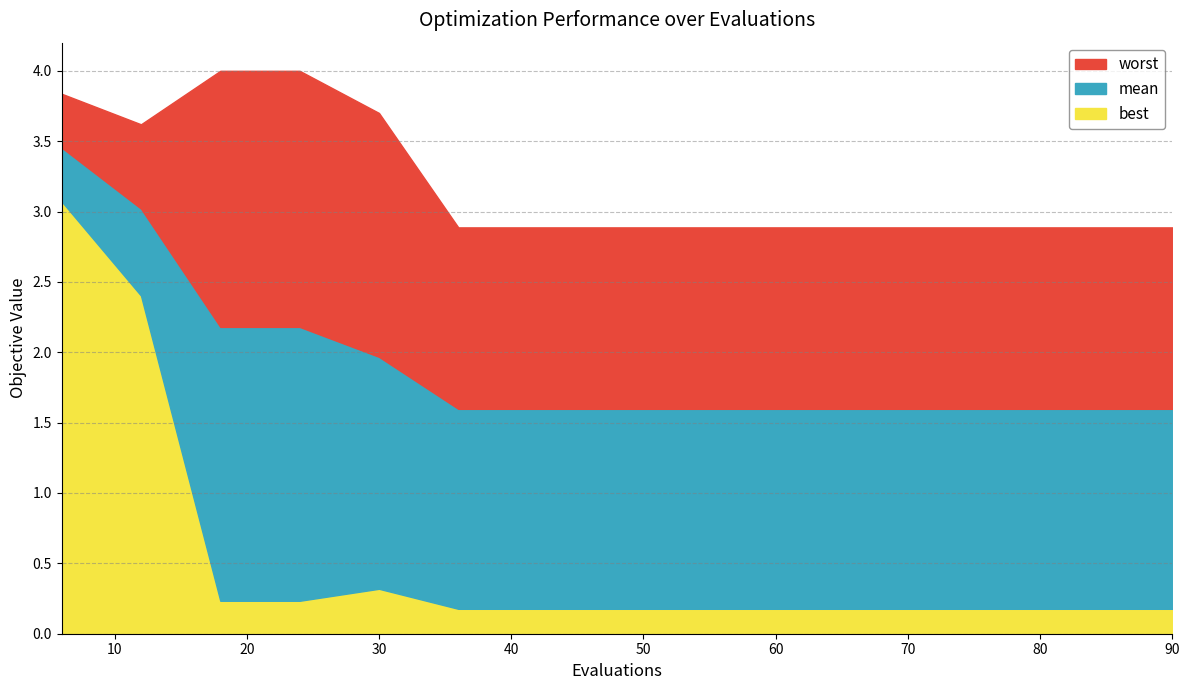

Which has a higher value, 18 or 30?

18